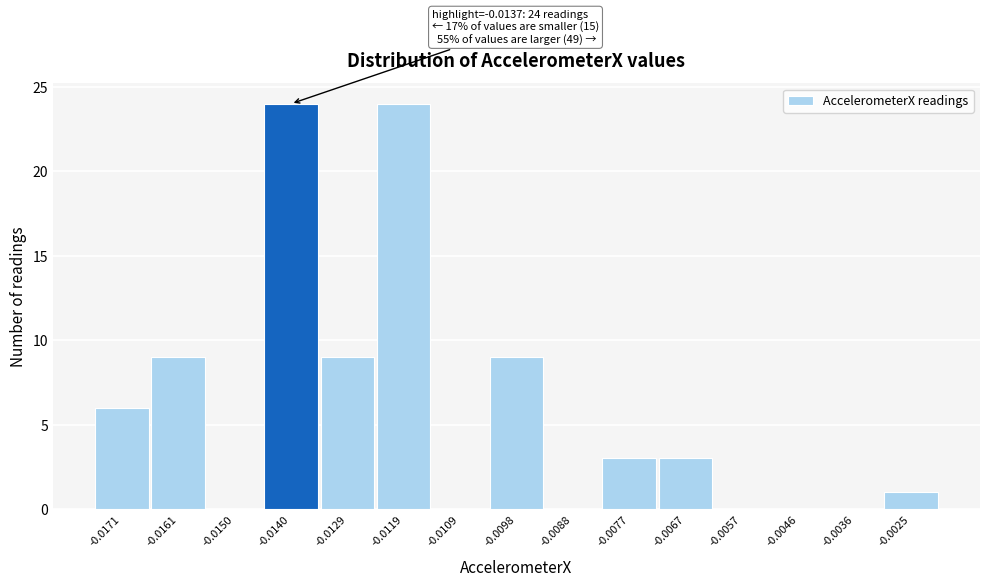

Reading left to right, transcribe all the data shown in this chart.

-0.0171=6	-0.0161=9	-0.0150=0	-0.0140=24	-0.0129=9	-0.0119=24	-0.0109=0	-0.0098=9	-0.0088=0	-0.0077=3	-0.0067=3	-0.0057=0	-0.0046=0	-0.0036=0	-0.0025=1